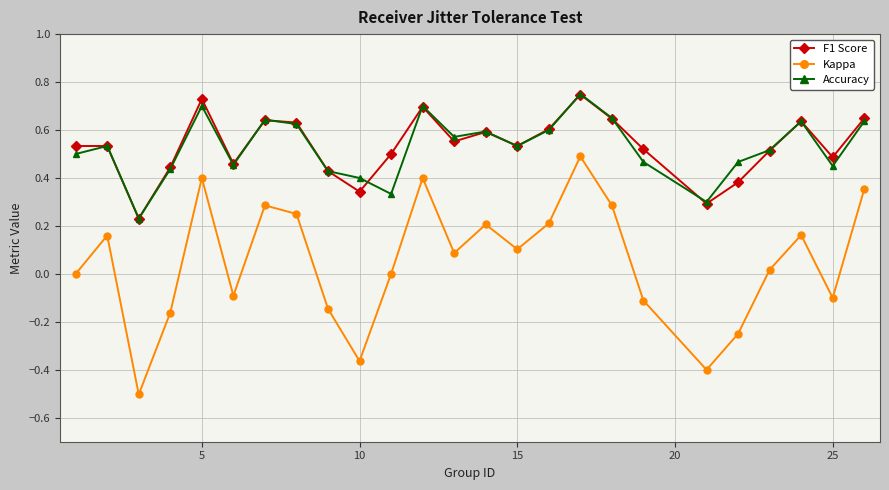

Does the chart have visible grid lines?

Yes